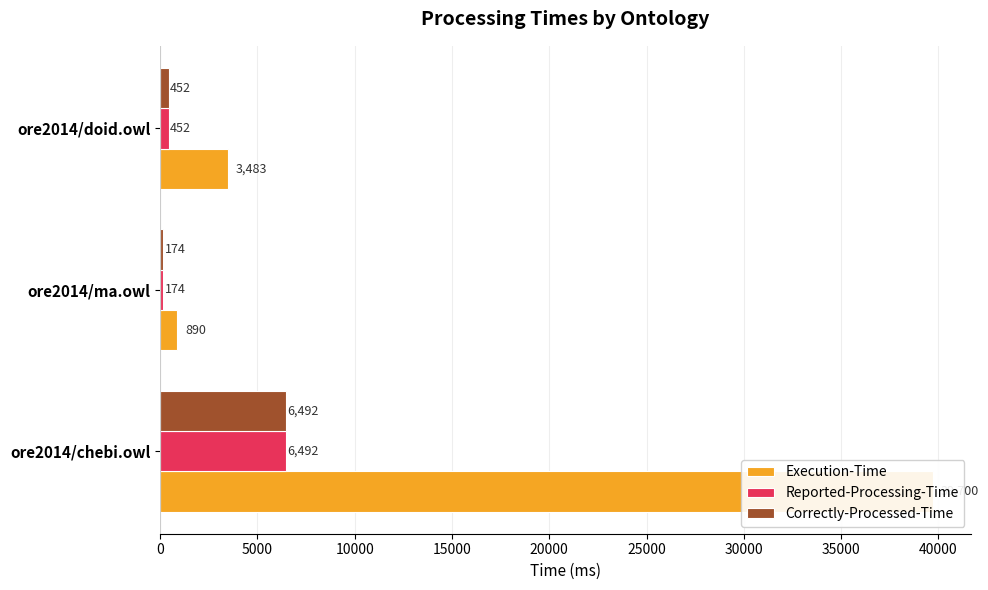

What is the value of the Correctly-Processed-Time bar at the 1st from the left?

6492